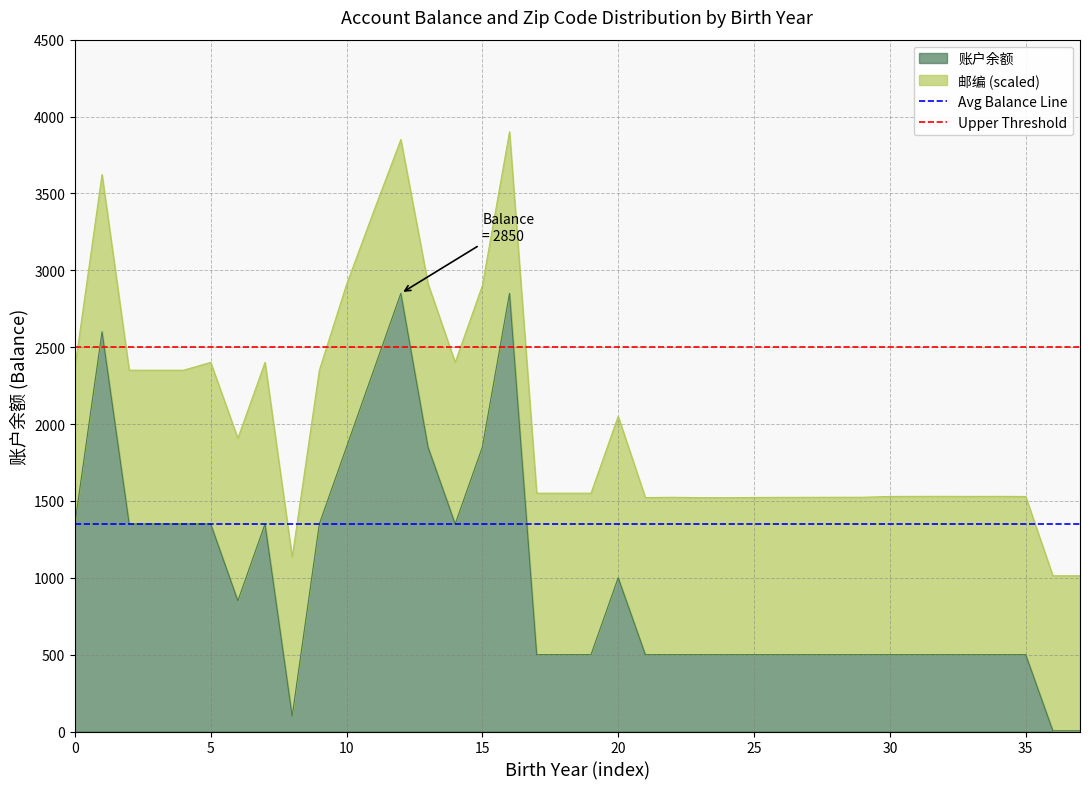

The value of Upper Threshold at 0 is 1333. True or false?

False